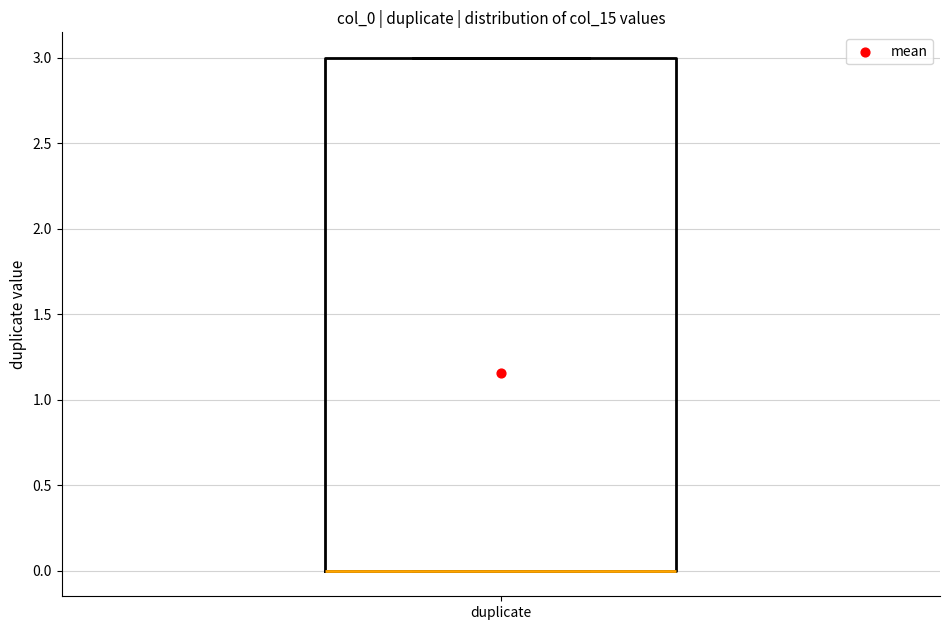

Where is the upper edge of the box for duplicate on the y-axis? The values are not printed on the chart, so give them approximately, as read against the axis.

3